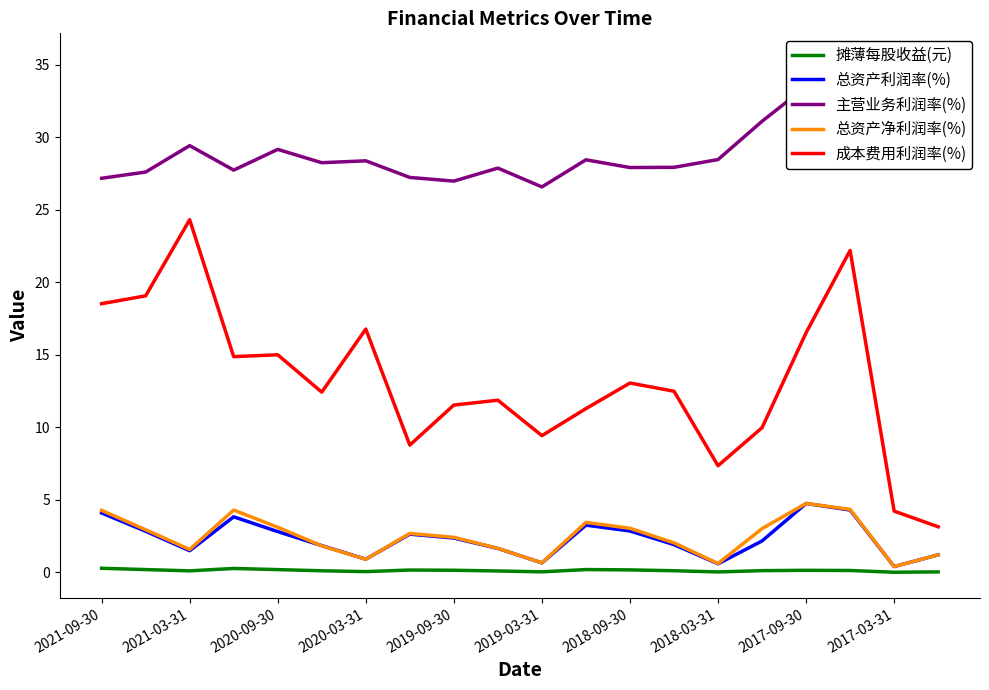

True or false: 摊薄每股收益(元) and 成本费用利润率(%) cross at least once.

False